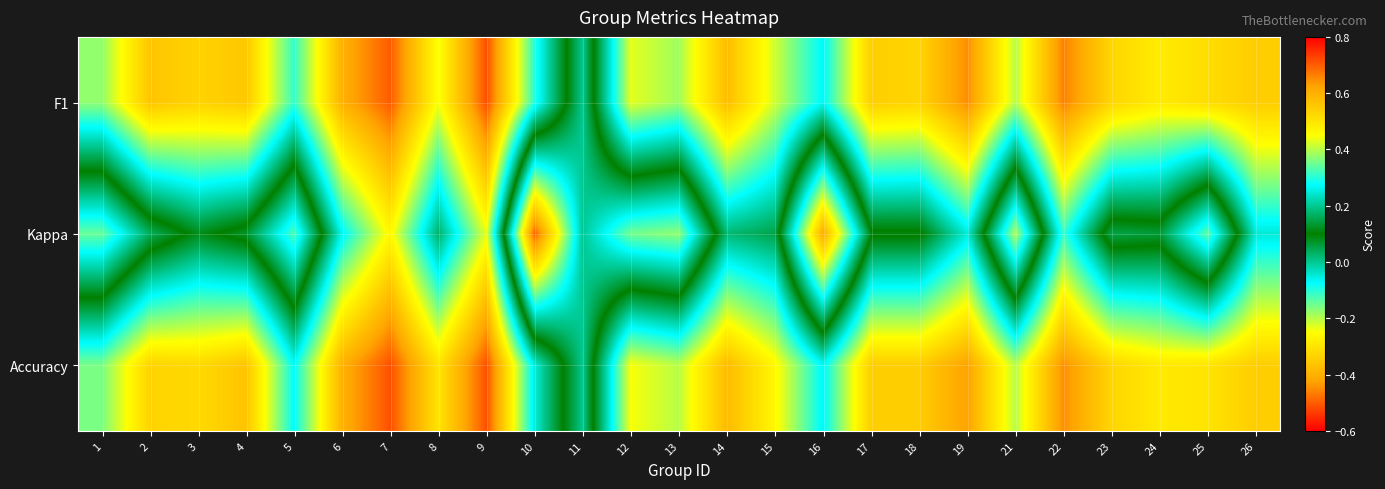

Between 9 and 21, which series saw the biggest shift?

Kappa